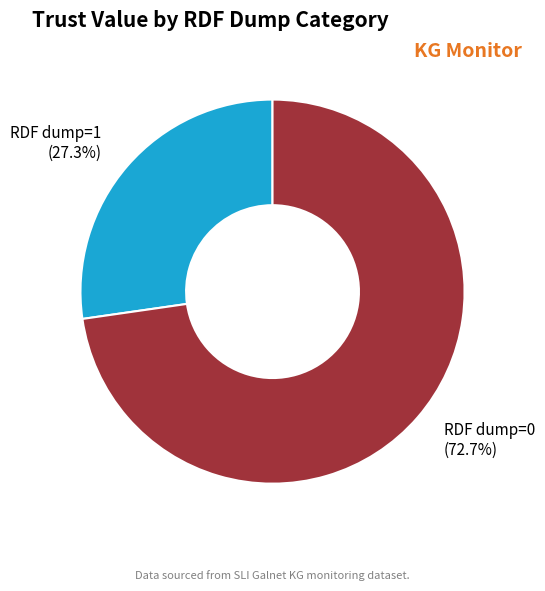

How many slices are in this pie chart?

2